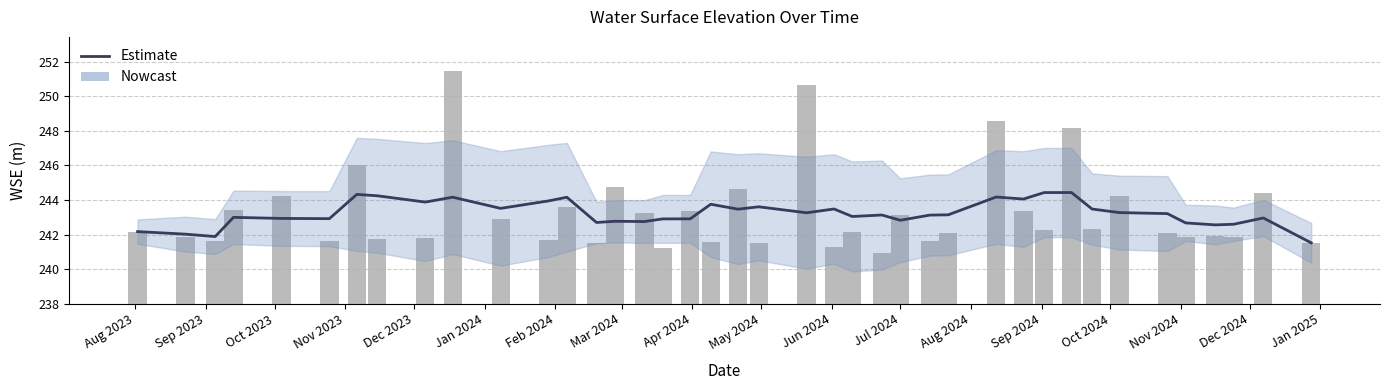

Does the chart contain stacked bars?

No